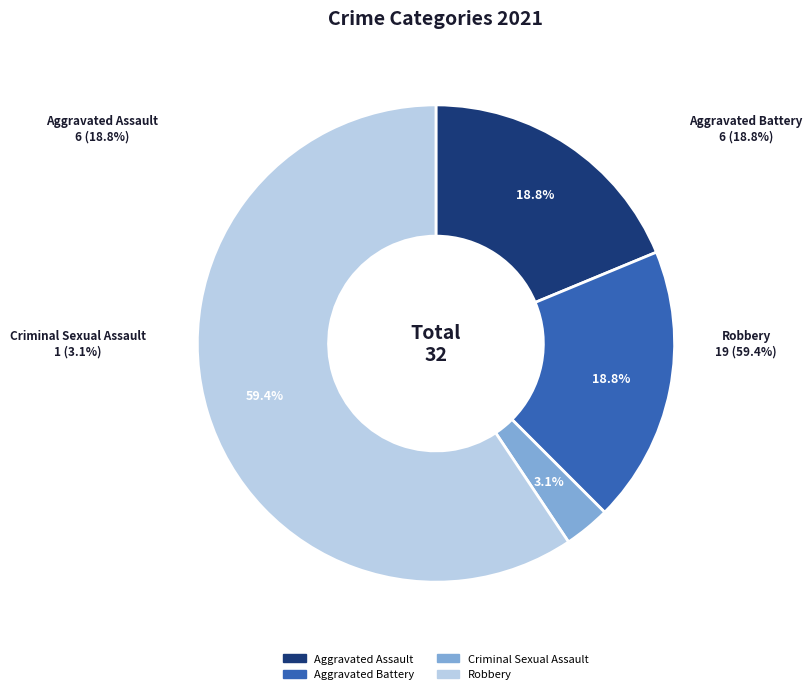

Which slice is the smallest?

Criminal Sexual Assault